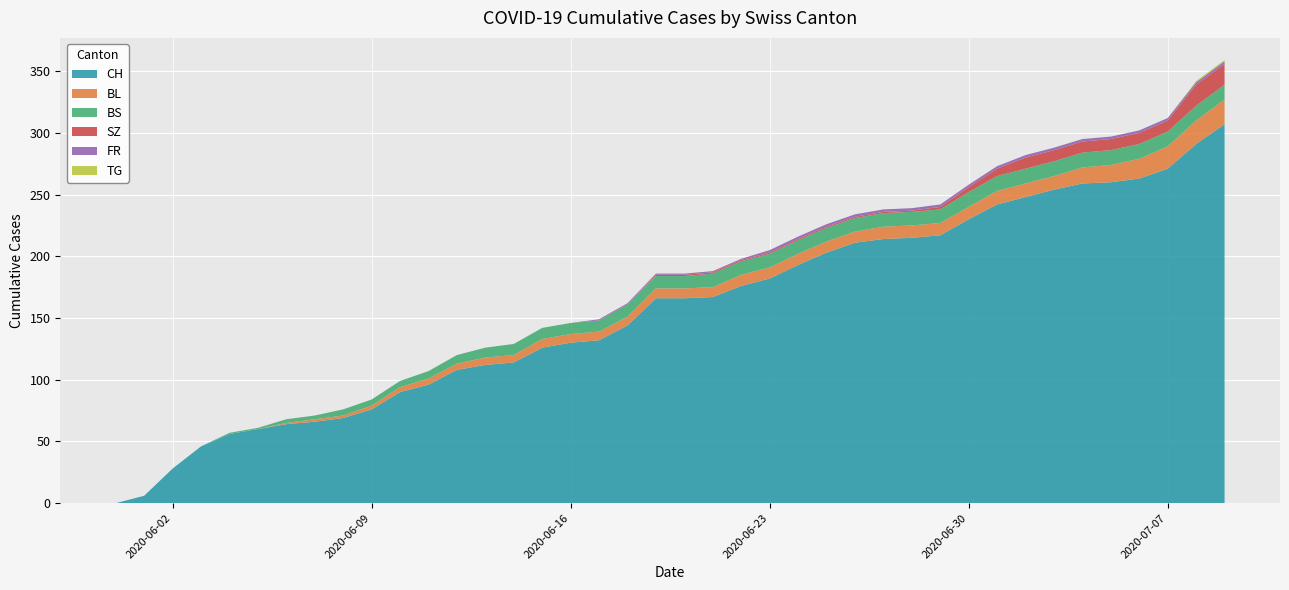

Reading right to left, transcribe all the data shown in this chart.

CH: 307	291	271	263	260	259	254	248	242	230	217	215	214	211	203	193	182	176	167	166	166	144	132	130	126	114	112	108	96	90	76	69	66	64	60	56	46	28	6	0
BL: 20	19	18	16	14	13	11	11	11	10	10	10	10	9	9	9	9	9	8	8	8	7	7	7	7	6	6	5	5	4	3	2	2	1	0	0	0	0	0	0
BS: 12	12	12	12	12	12	12	12	12	12	11	11	11	11	11	11	11	11	11	10	10	10	9	9	9	9	8	7	6	5	5	5	3	3	1	1	0	0	0	0
SZ: 17	17	9	9	9	9	9	9	6	4	2	1	1	1	1	1	1	1	1	1	1	0	0	0	0	0	0	0	0	0	0	0	0	0	0	0	0	0	0	0
FR: 2	2	2	2	2	2	2	2	2	2	2	2	2	2	2	2	2	1	1	1	1	1	1	0	0	0	0	0	0	0	0	0	0	0	0	0	0	0	0	0
TG: 1	1	0	0	0	0	0	0	0	0	0	0	0	0	0	0	0	0	0	0	0	0	0	0	0	0	0	0	0	0	0	0	0	0	0	0	0	0	0	0